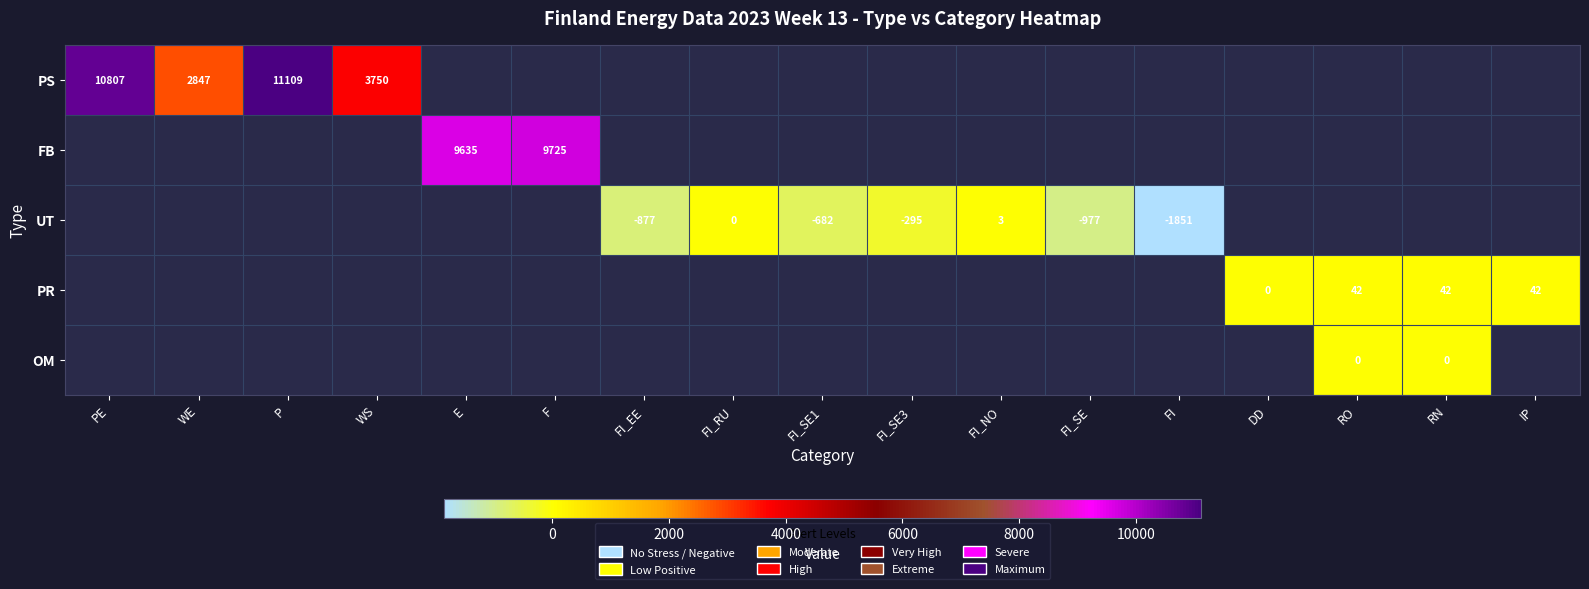

The value of UT at FI_SE1 is -268. True or false?

False